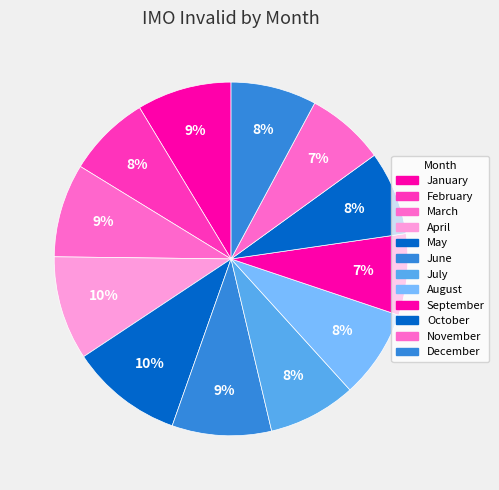

To the nearest percent, what portion does February represent?

8%